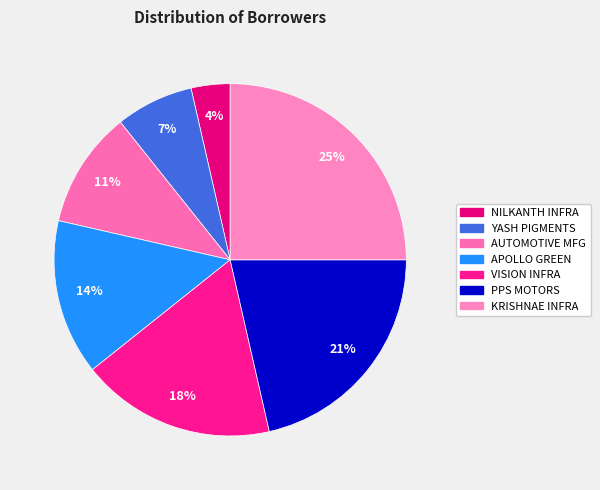

How many slices are in this pie chart?

7